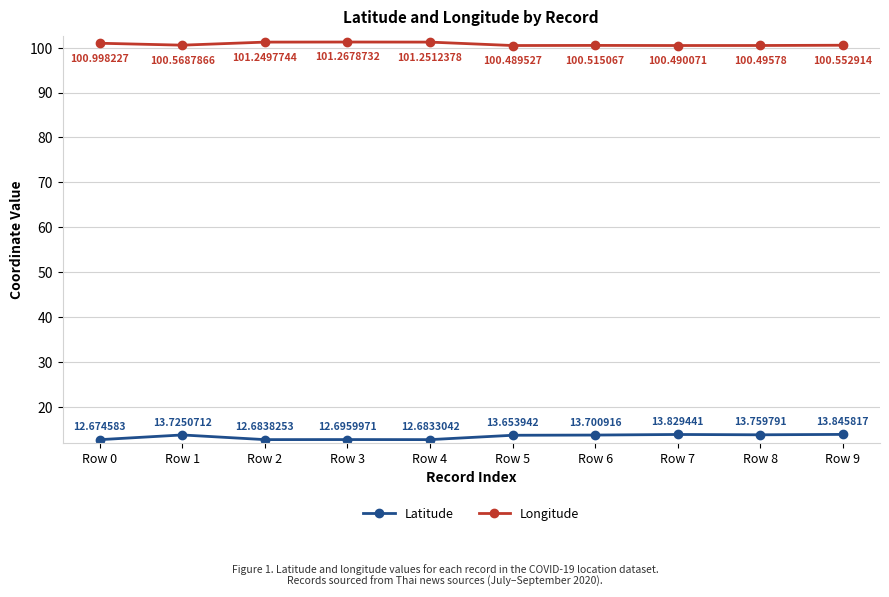

True or false: Latitude and Longitude intersect in this chart.

False